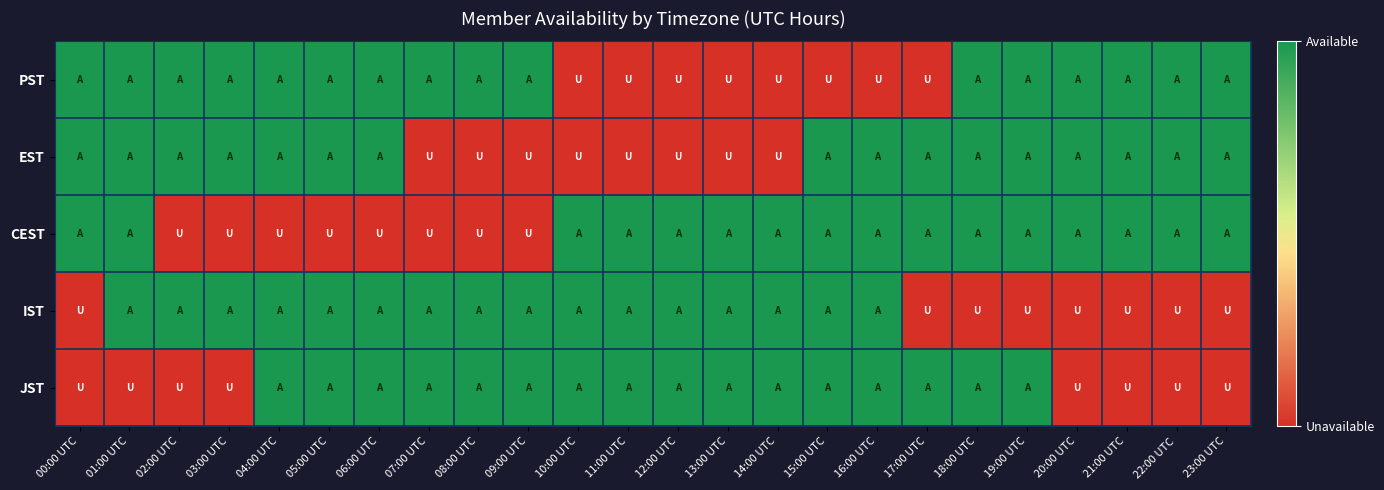

Reading left to right, extract all data points from this chart.

PST: 00:00 UTC=1	01:00 UTC=1	02:00 UTC=1	03:00 UTC=1	04:00 UTC=1	05:00 UTC=1	06:00 UTC=1	07:00 UTC=1	08:00 UTC=1	09:00 UTC=1	10:00 UTC=0	11:00 UTC=0	12:00 UTC=0	13:00 UTC=0	14:00 UTC=0	15:00 UTC=0	16:00 UTC=0	17:00 UTC=0	18:00 UTC=1	19:00 UTC=1	20:00 UTC=1	21:00 UTC=1	22:00 UTC=1	23:00 UTC=1
EST: 00:00 UTC=1	01:00 UTC=1	02:00 UTC=1	03:00 UTC=1	04:00 UTC=1	05:00 UTC=1	06:00 UTC=1	07:00 UTC=0	08:00 UTC=0	09:00 UTC=0	10:00 UTC=0	11:00 UTC=0	12:00 UTC=0	13:00 UTC=0	14:00 UTC=0	15:00 UTC=1	16:00 UTC=1	17:00 UTC=1	18:00 UTC=1	19:00 UTC=1	20:00 UTC=1	21:00 UTC=1	22:00 UTC=1	23:00 UTC=1
CEST: 00:00 UTC=1	01:00 UTC=1	02:00 UTC=0	03:00 UTC=0	04:00 UTC=0	05:00 UTC=0	06:00 UTC=0	07:00 UTC=0	08:00 UTC=0	09:00 UTC=0	10:00 UTC=1	11:00 UTC=1	12:00 UTC=1	13:00 UTC=1	14:00 UTC=1	15:00 UTC=1	16:00 UTC=1	17:00 UTC=1	18:00 UTC=1	19:00 UTC=1	20:00 UTC=1	21:00 UTC=1	22:00 UTC=1	23:00 UTC=1
IST: 00:00 UTC=0	01:00 UTC=1	02:00 UTC=1	03:00 UTC=1	04:00 UTC=1	05:00 UTC=1	06:00 UTC=1	07:00 UTC=1	08:00 UTC=1	09:00 UTC=1	10:00 UTC=1	11:00 UTC=1	12:00 UTC=1	13:00 UTC=1	14:00 UTC=1	15:00 UTC=1	16:00 UTC=1	17:00 UTC=0	18:00 UTC=0	19:00 UTC=0	20:00 UTC=0	21:00 UTC=0	22:00 UTC=0	23:00 UTC=0
JST: 00:00 UTC=0	01:00 UTC=0	02:00 UTC=0	03:00 UTC=0	04:00 UTC=1	05:00 UTC=1	06:00 UTC=1	07:00 UTC=1	08:00 UTC=1	09:00 UTC=1	10:00 UTC=1	11:00 UTC=1	12:00 UTC=1	13:00 UTC=1	14:00 UTC=1	15:00 UTC=1	16:00 UTC=1	17:00 UTC=1	18:00 UTC=1	19:00 UTC=1	20:00 UTC=0	21:00 UTC=0	22:00 UTC=0	23:00 UTC=0